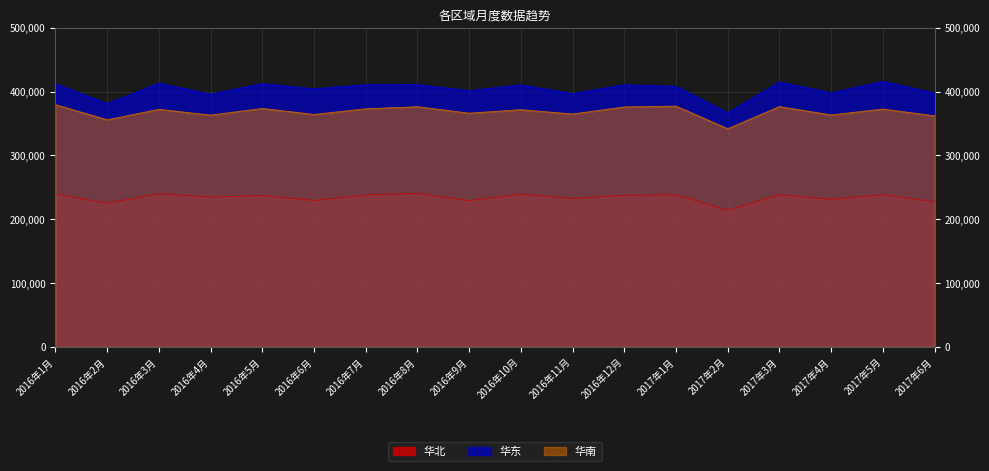

What is the average value of the 华北 series?

233917